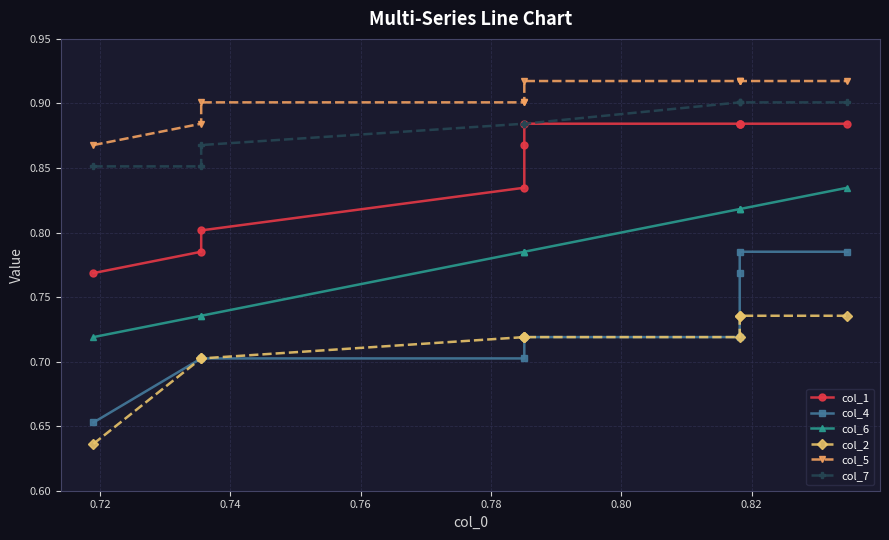

True or false: col_1 and col_7 cross at least once.

False